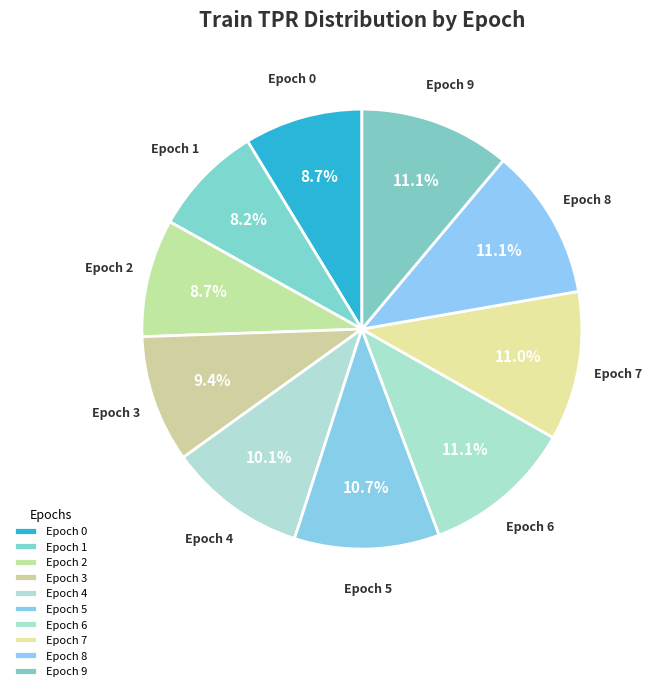

How many segments does this pie chart have?

10